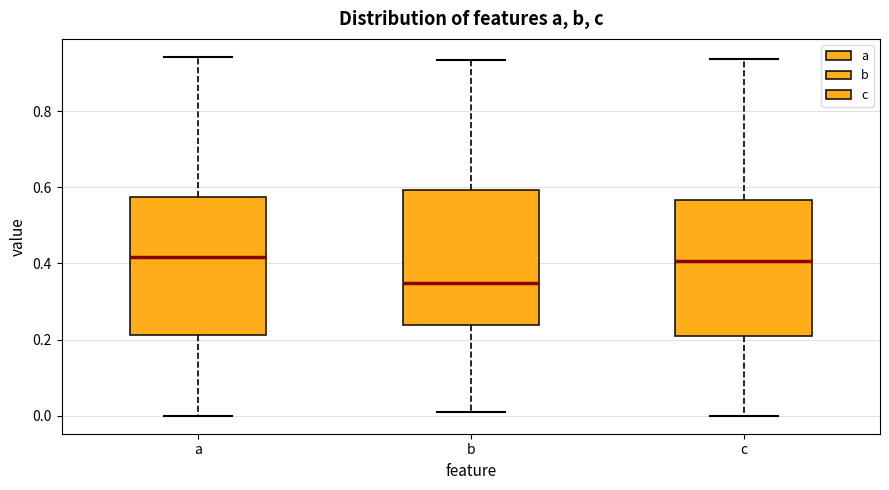

Where does the lower whisker of the box for a end on the y-axis? The values are not printed on the chart, so give them approximately, as read against the axis.

0.00